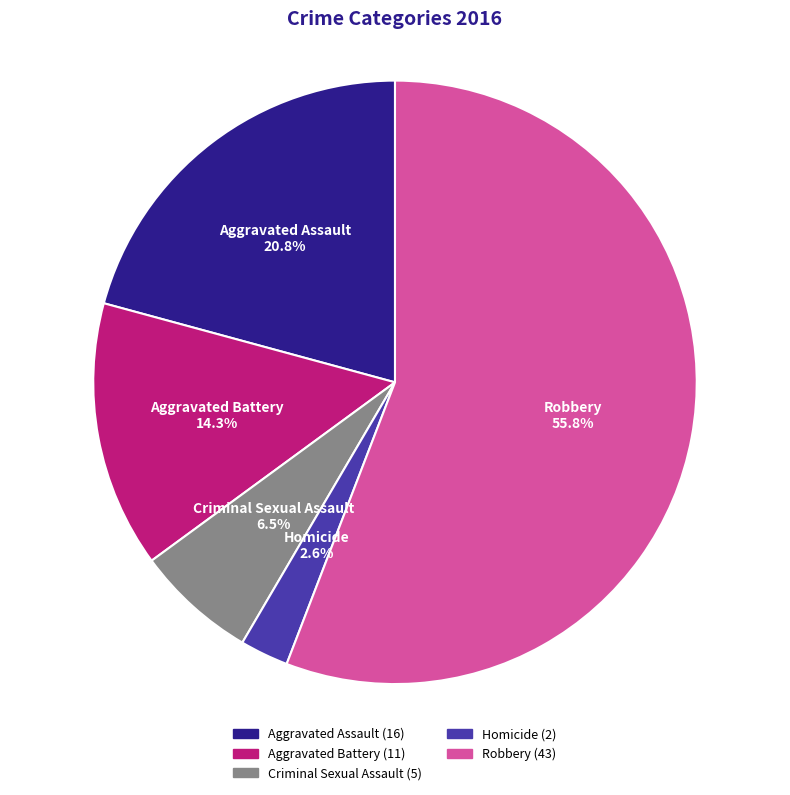

Which slice is the smallest?

Homicide